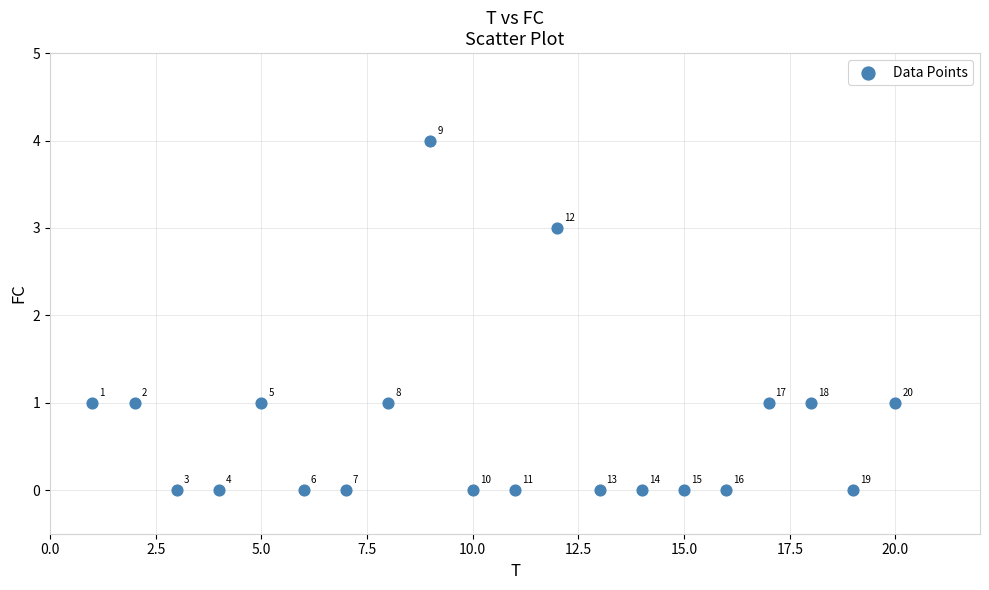

What is the range of Y values (max minus min)?

4